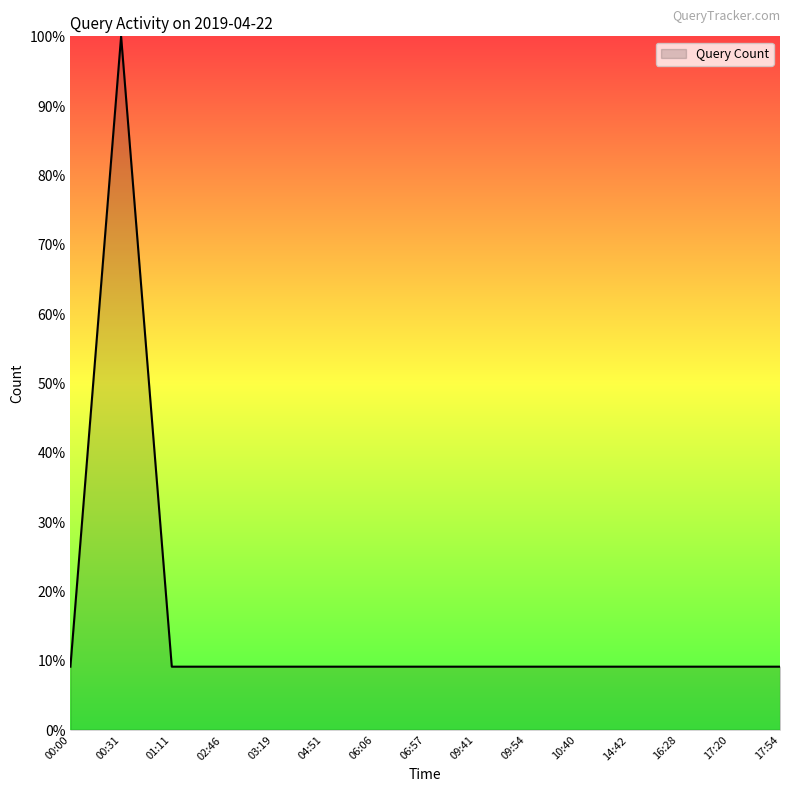

What is the minimum value shown in the chart?

9.1